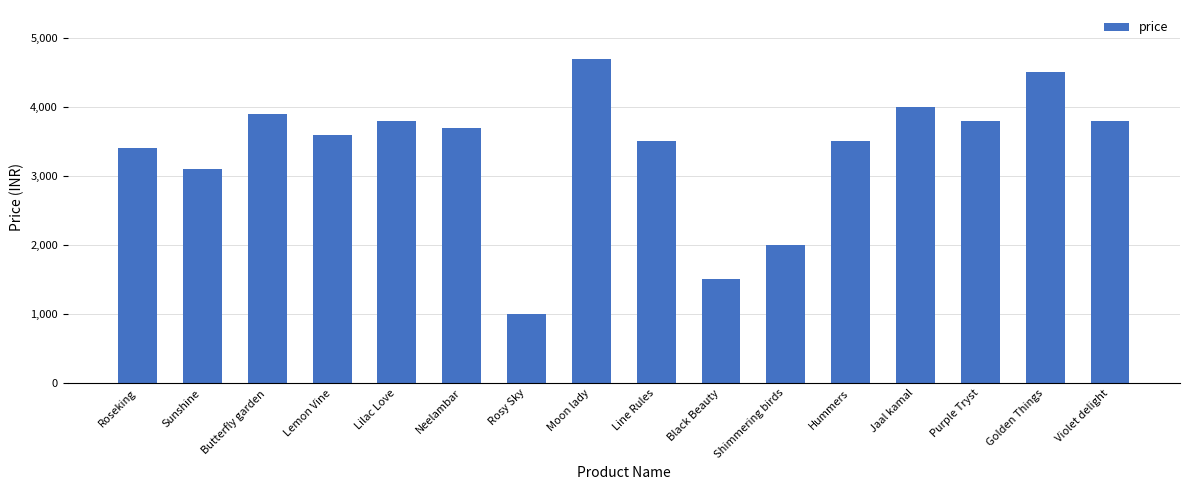

What is the minimum value shown in the chart?

999